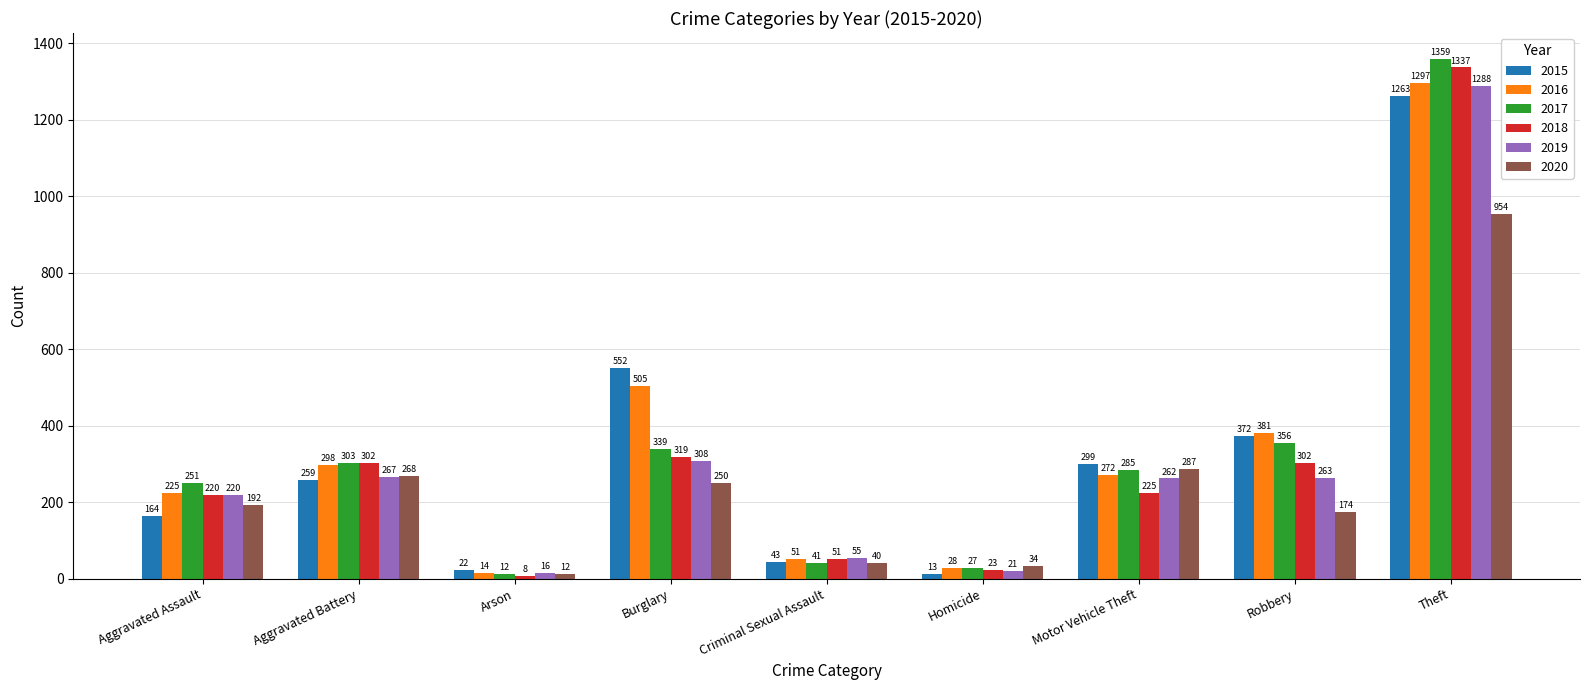

How many values in the 2020 series are below 192?

4